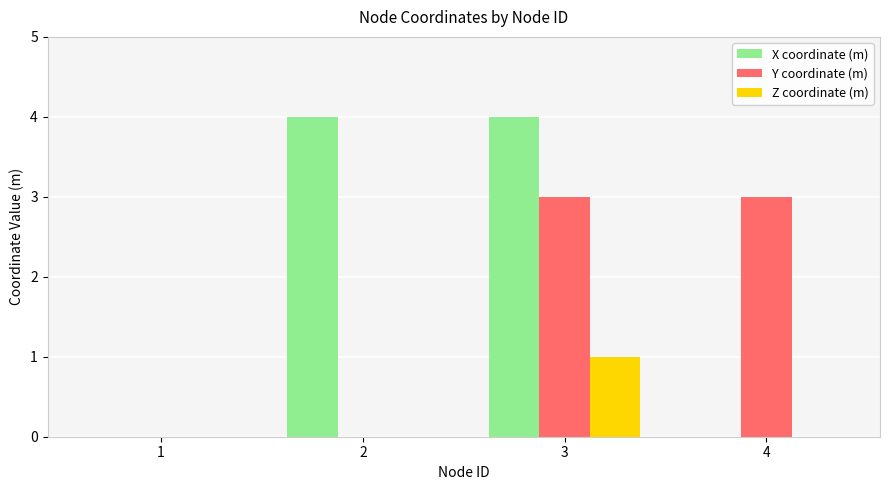

Which series changed the most between 1 and 2?

X coordinate (m)